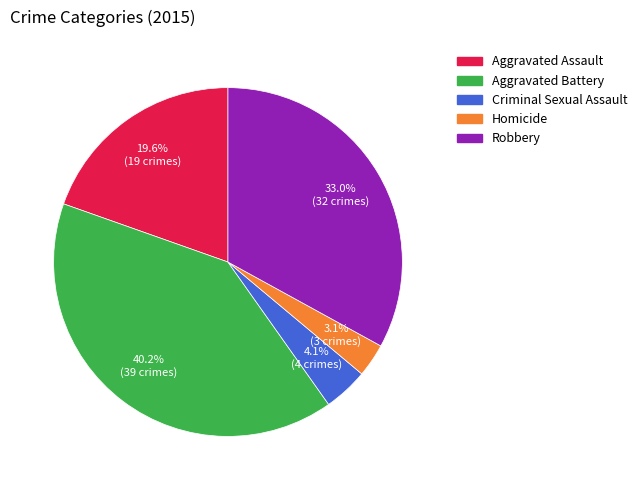

Count the number of slices in the pie.

5